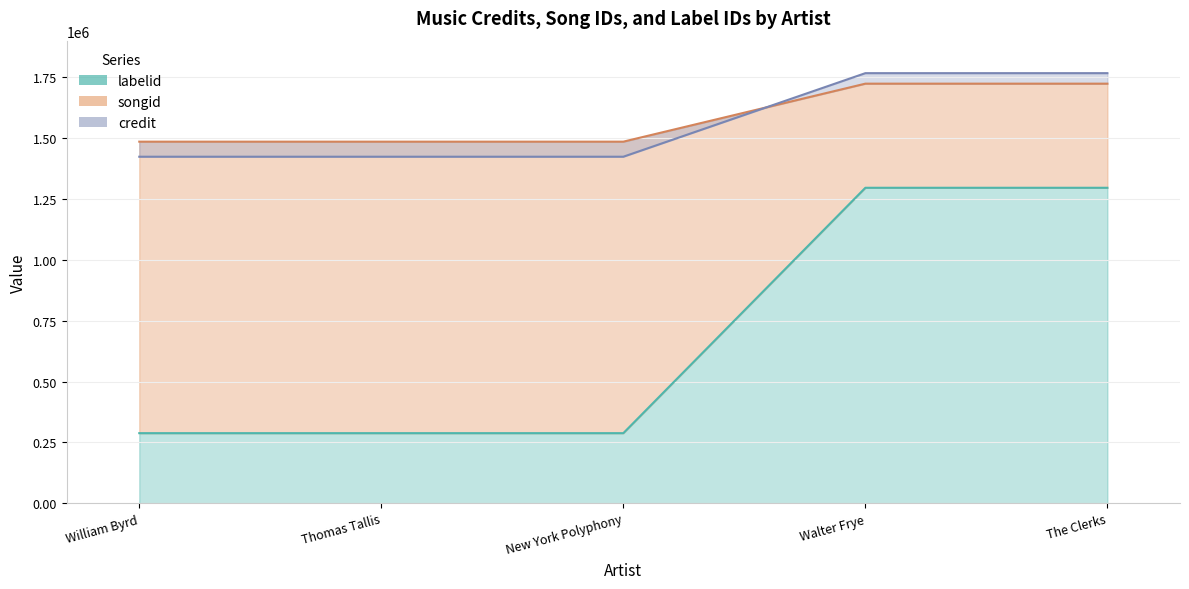

Is it true that songid equals 2418710 at William Byrd?

False